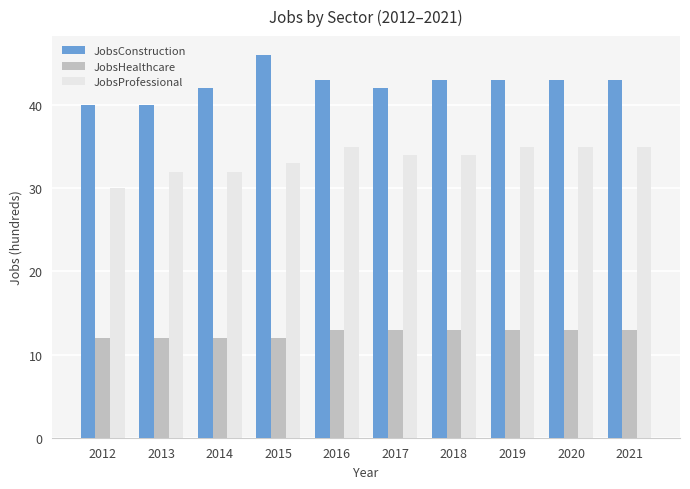

What is the smallest value displayed?

12